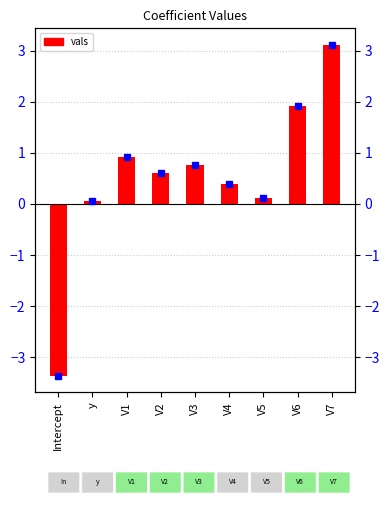

Approximately how many times larger is the value at V5 compared to V6?

0.1